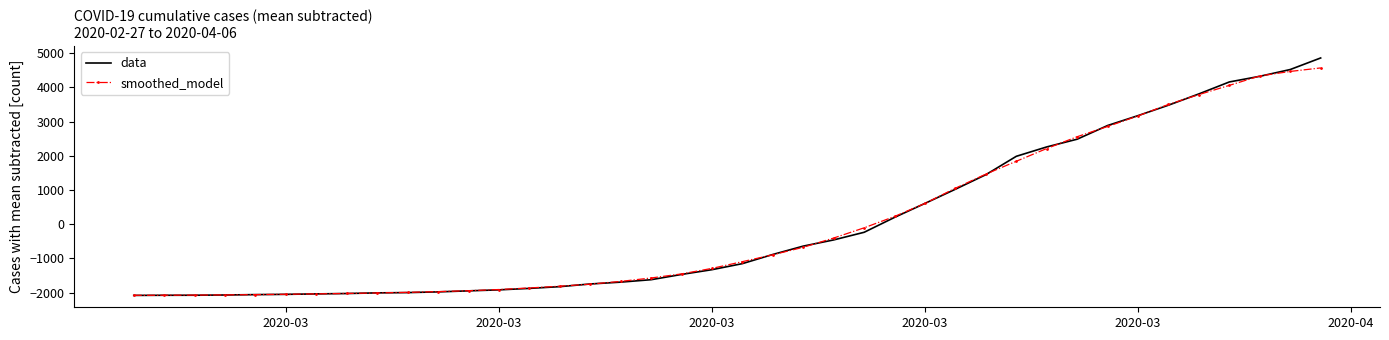

True or false: data and smoothed_model intersect in this chart.

True